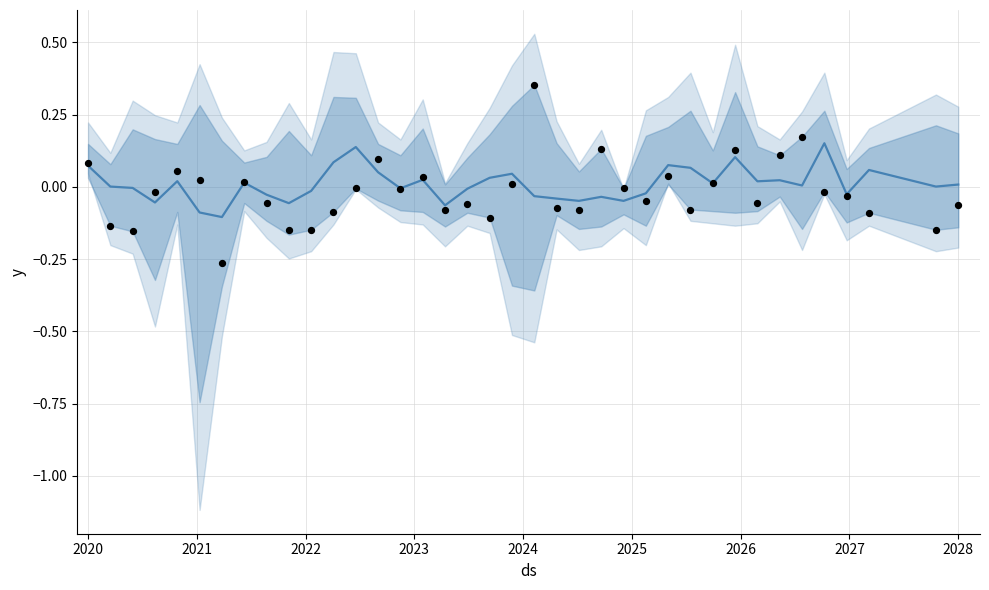

Which series has the largest total across all categories?

trend